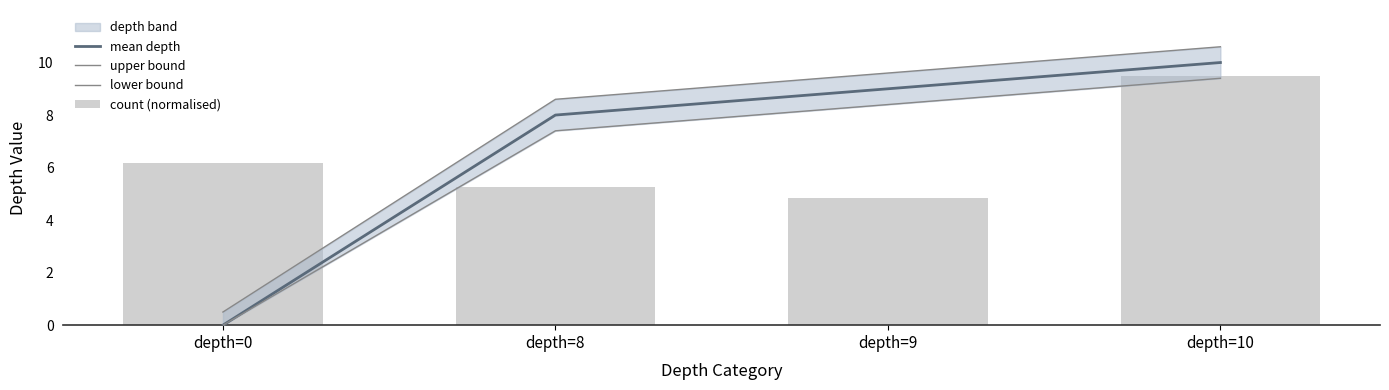

At which label does mean depth first exceed 9?

depth=10